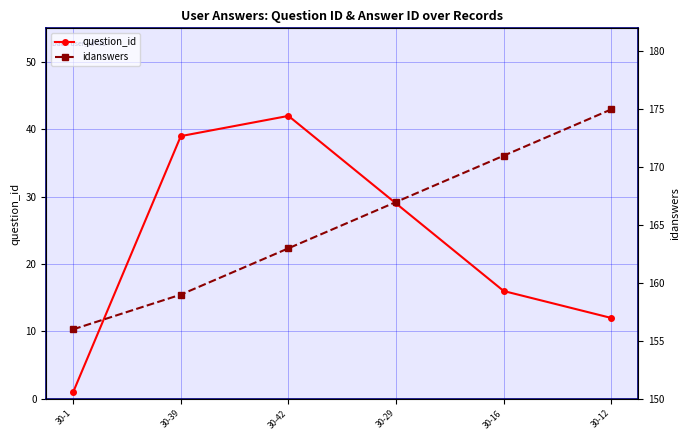

The value of idanswers at 30-39 is 86. True or false?

False